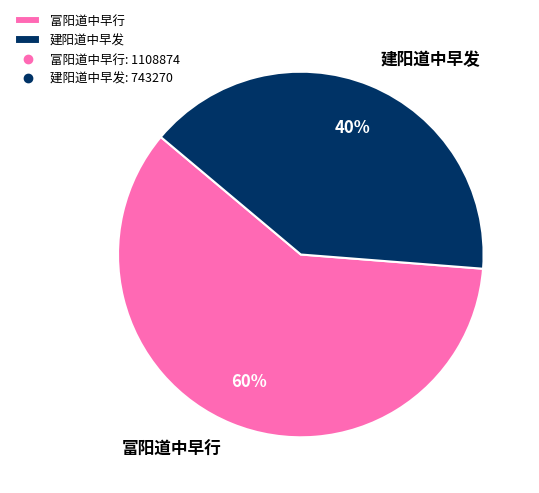

Is 富阳道中早行 the majority of the pie?

Yes